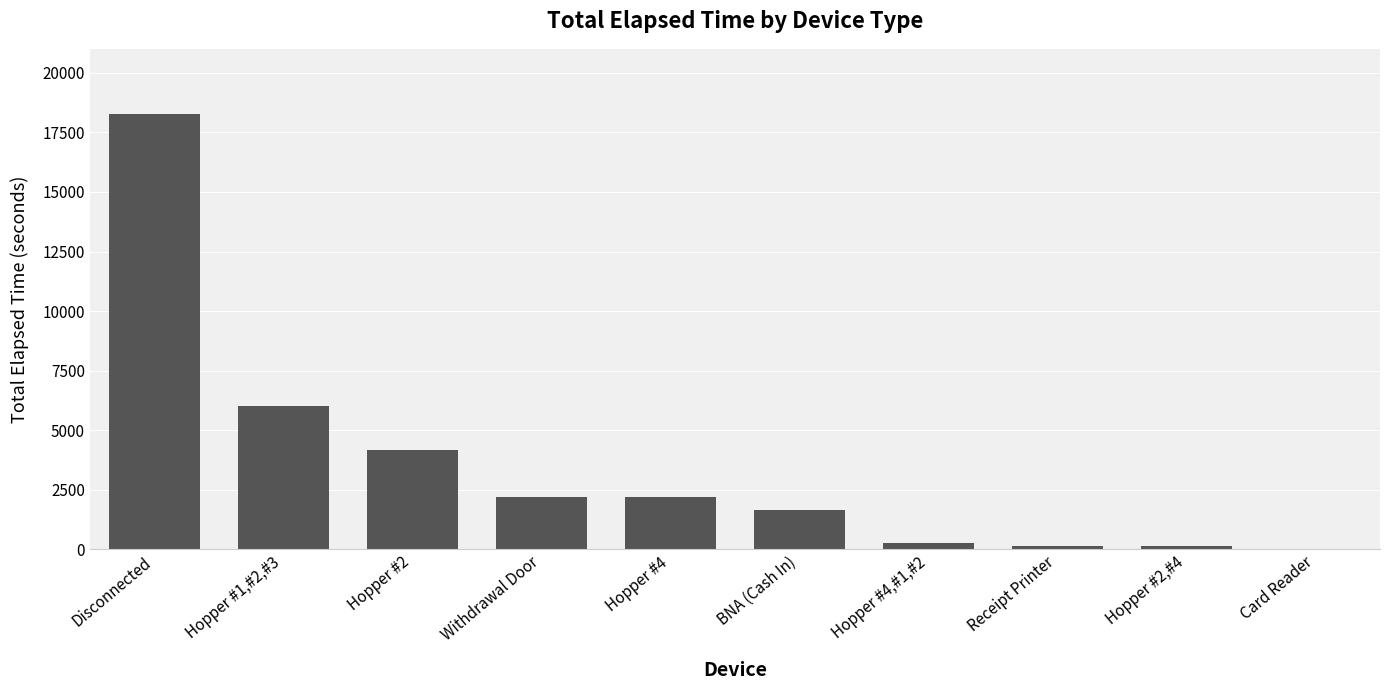

What is the greatest value displayed?

18270